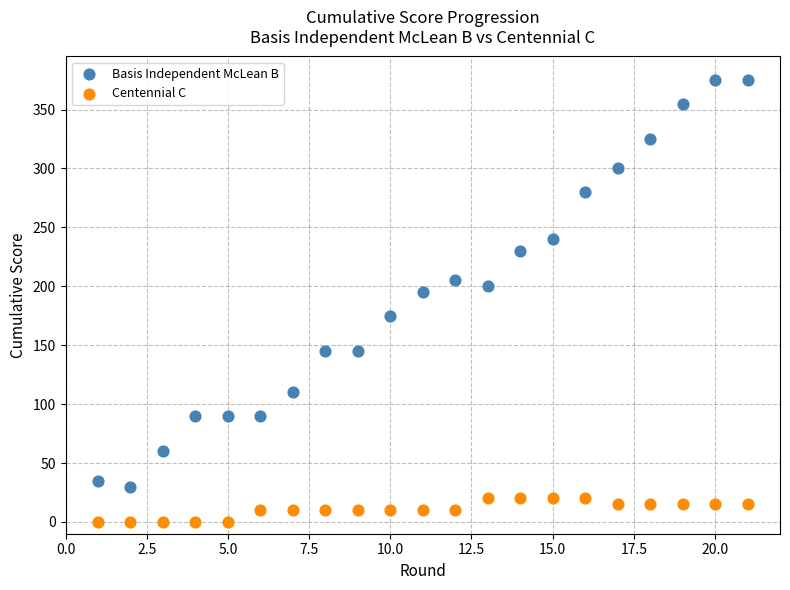

Which series reaches the minimum Y coordinate?

Centennial C